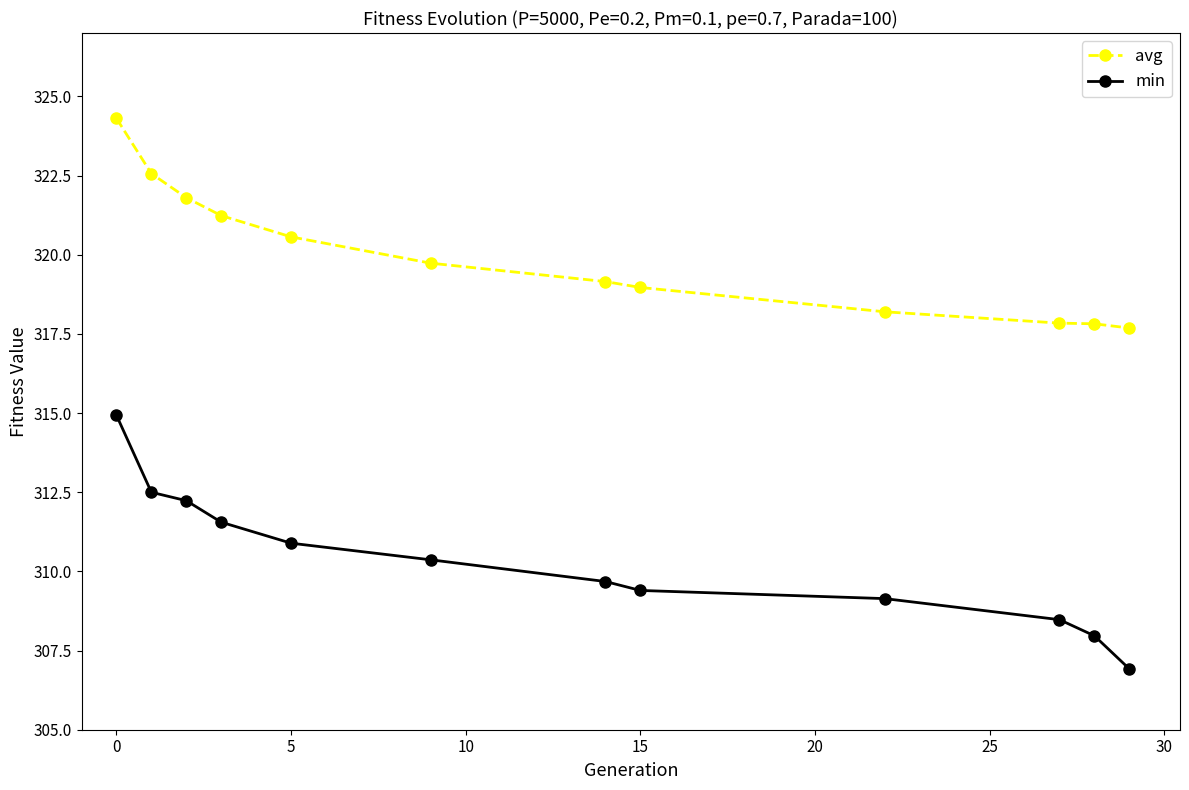

What are all the series names shown in the legend?

avg, min